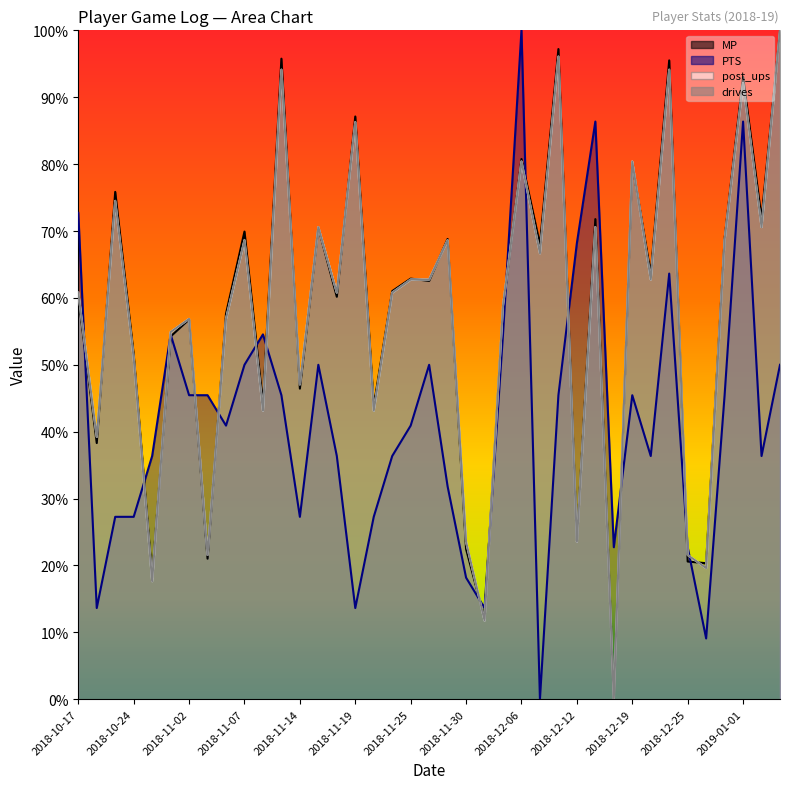

What is the sum of all drives values?

22.4